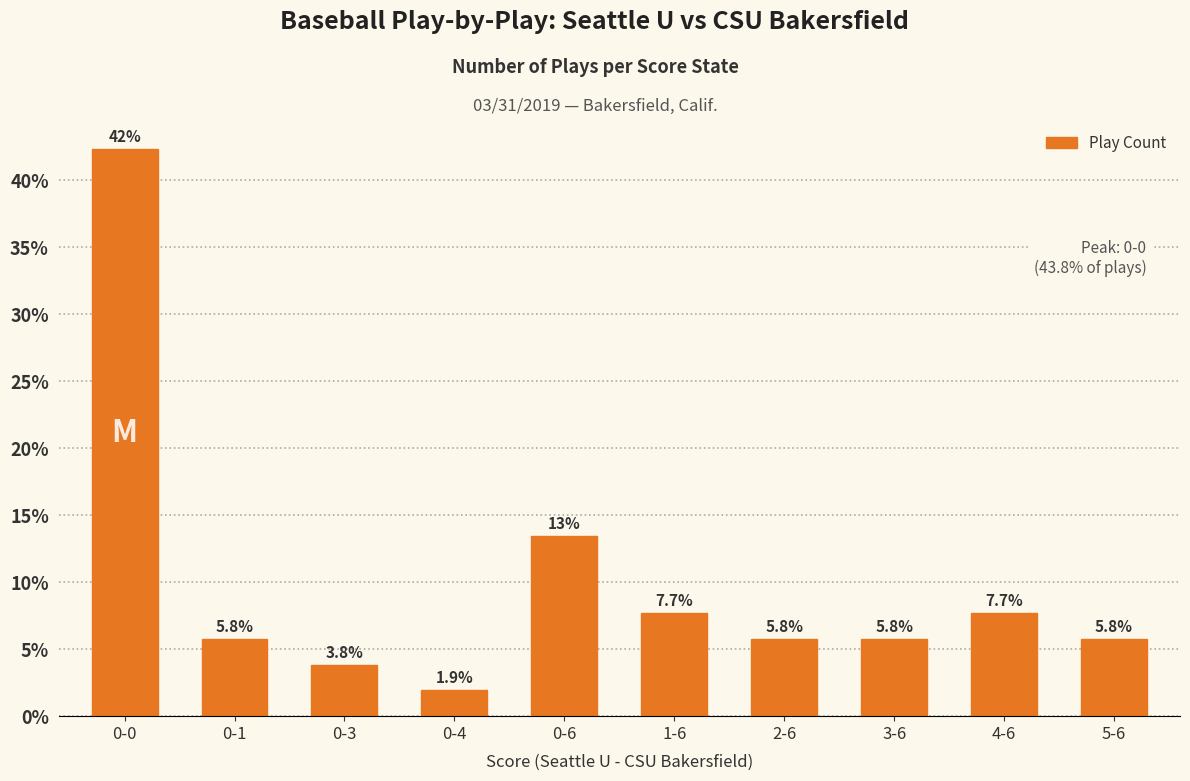

What is the minimum value shown in the chart?

1.9